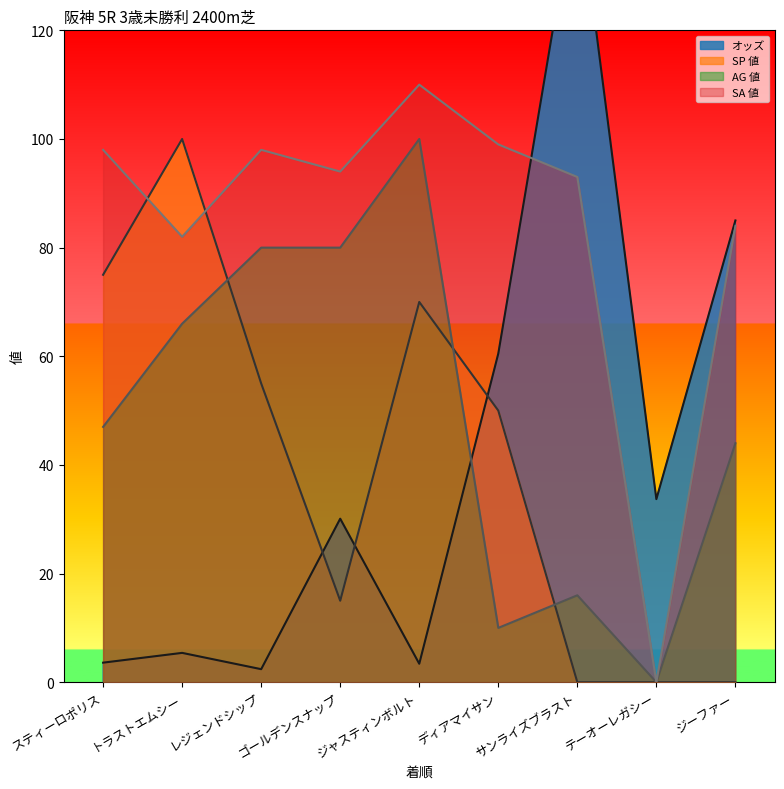

What value does the SA 値 series have at サンライズブラスト?

93